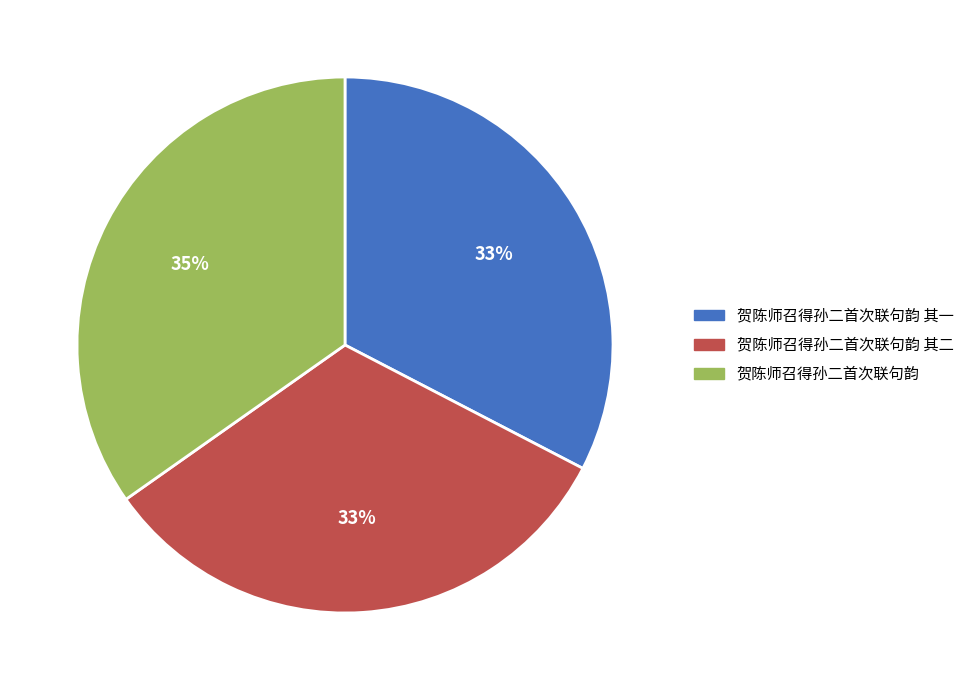

The 贺陈师召得孙二首次联句韵 其二 slice represents 33% of the pie. True or false?

True